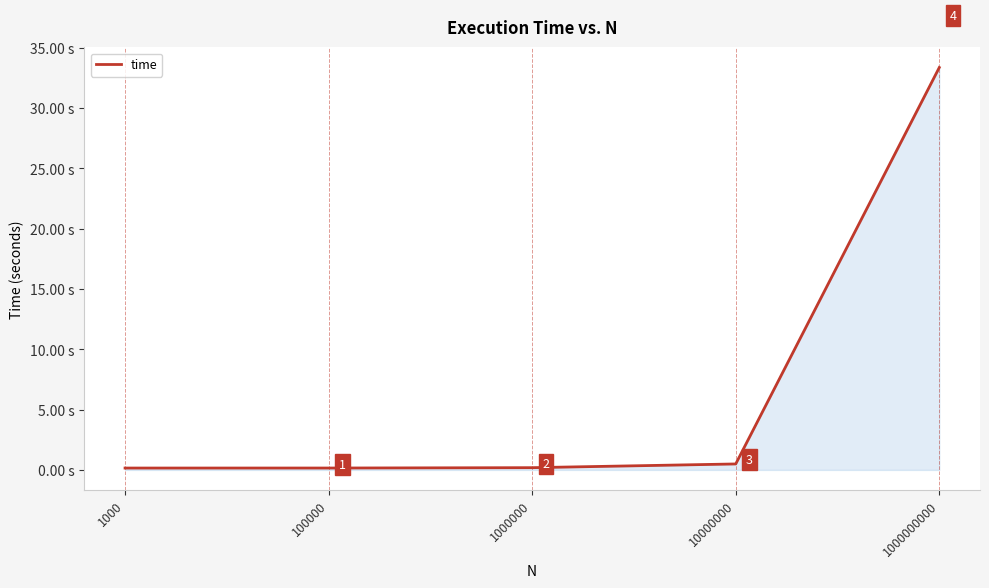

True or false: there are more than 1 points higher than both neighbors.

False